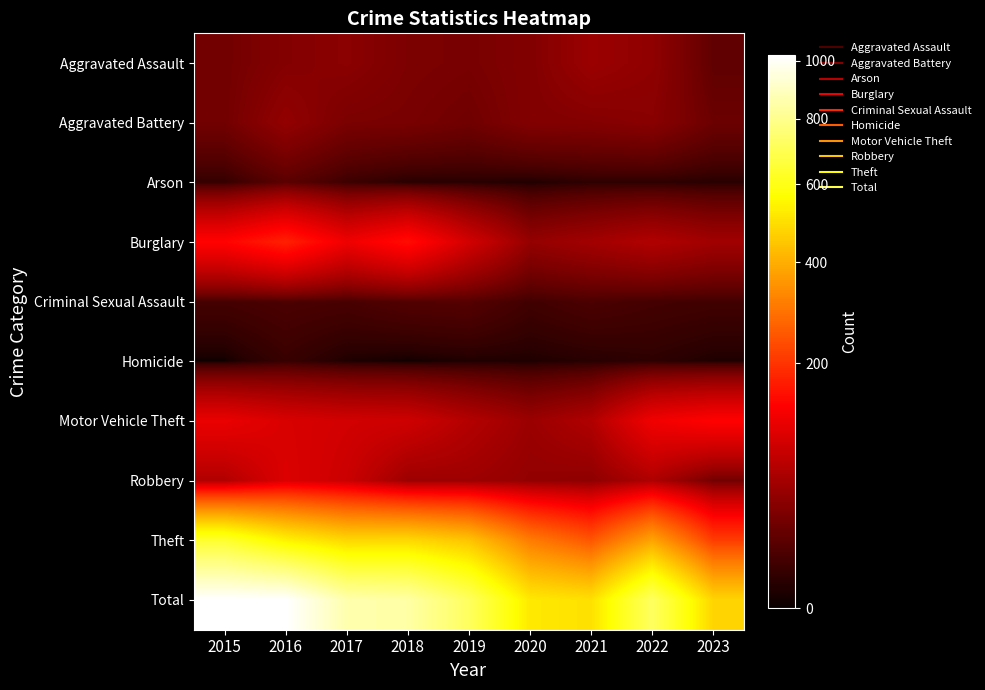

At how many categories does at least one series exceed 305?

9